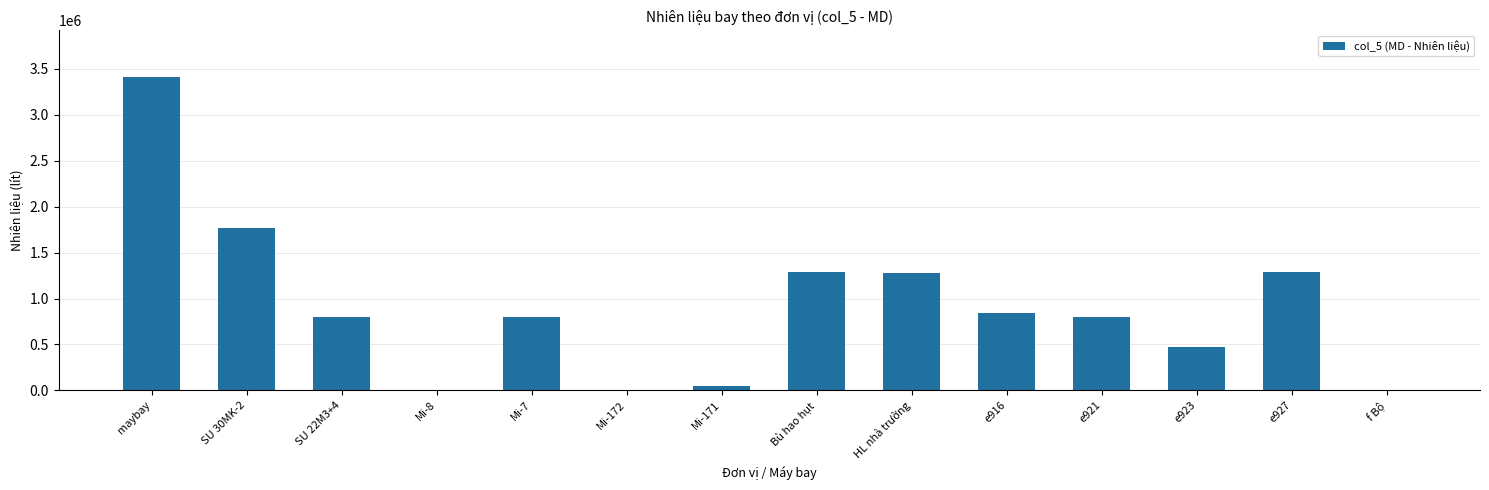

The value at Mi-8 is 1422691. True or false?

False